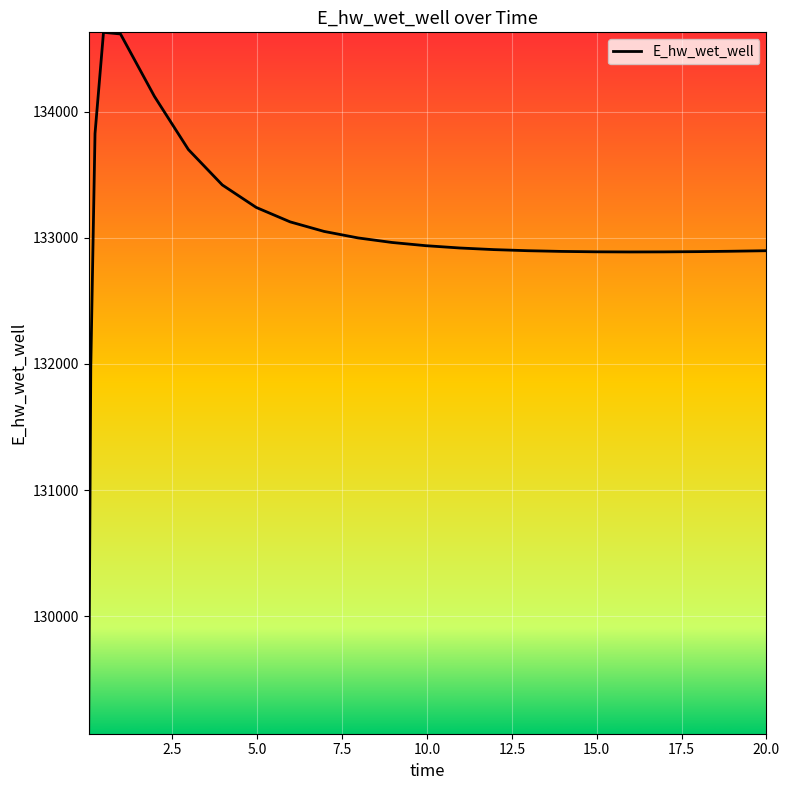

What is the maximum value shown in the chart?

134627.6